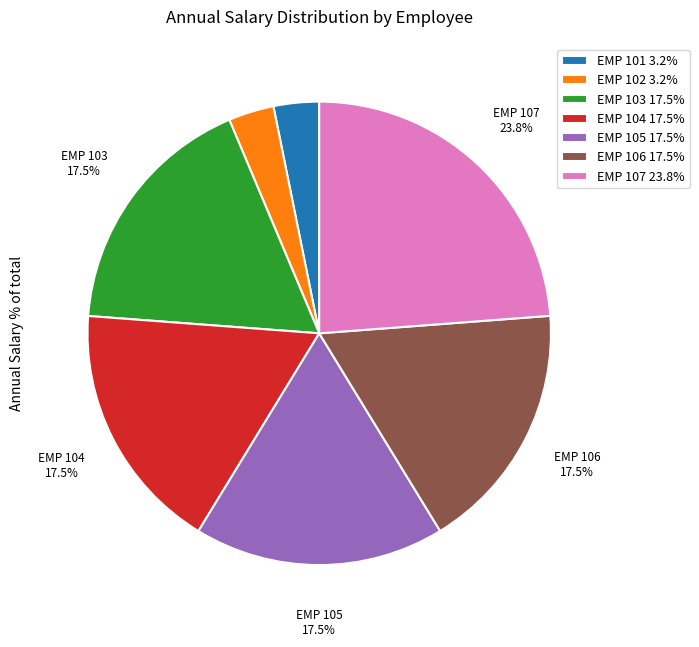

To the nearest percent, what is the combined percentage of EMP 102 and EMP 101?

6%